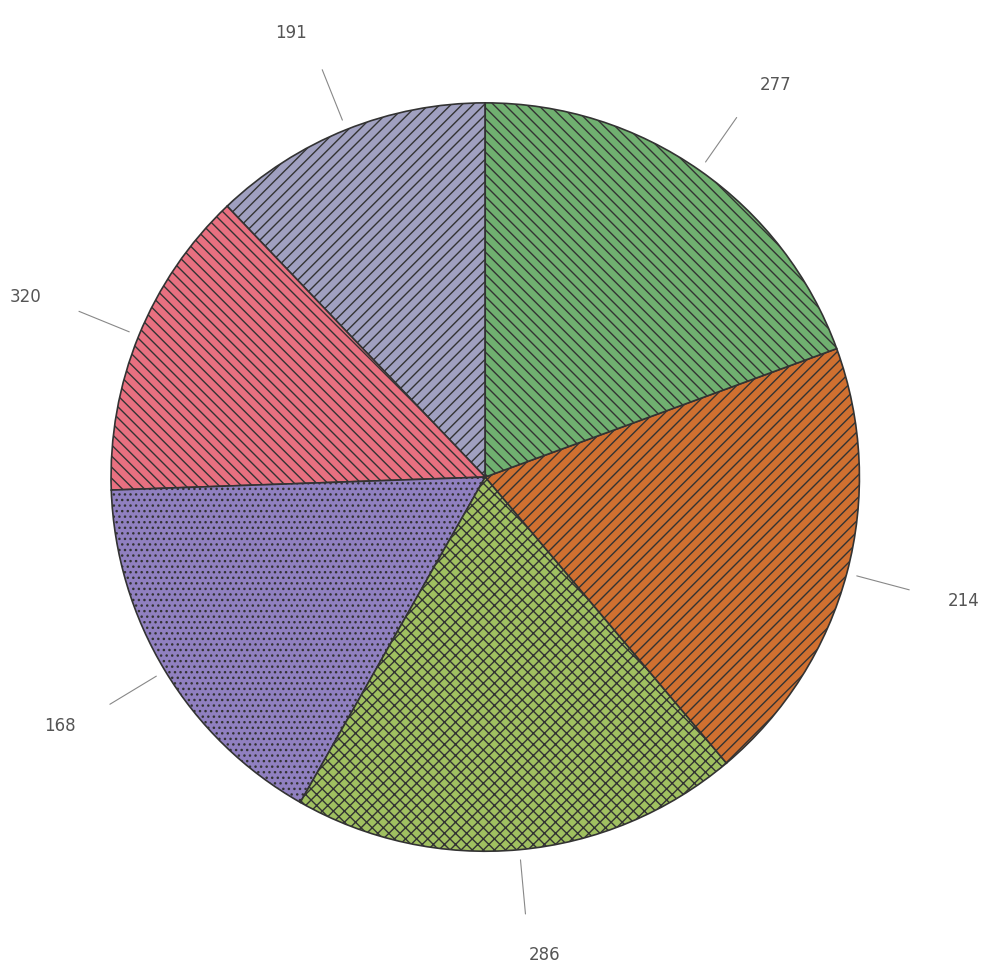

Which slice is the smallest?

191